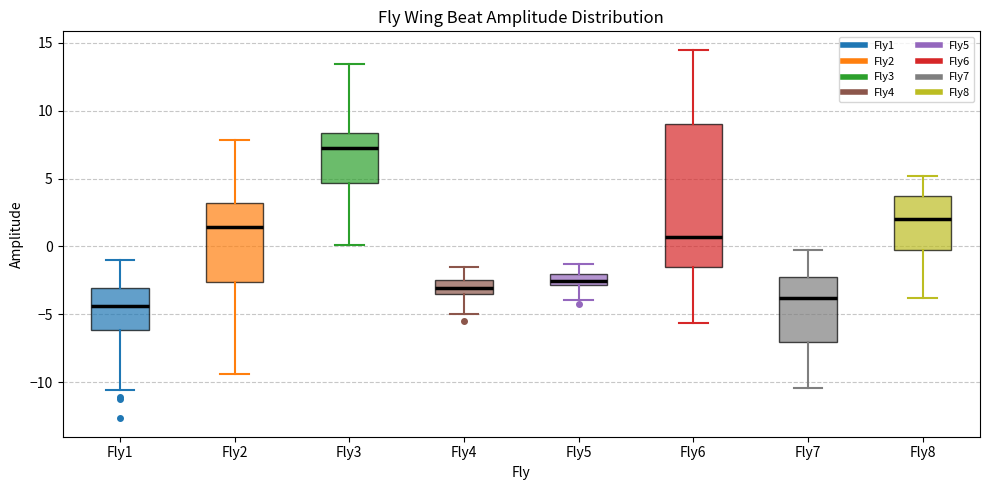

Reading left to right, read every box against the y-axis: the position of its median line, the range the box covers, and the ends of its whiskers. The values are not printed on the chart, so give them approximately, as read against the axis.

Fly1: median -4.5, box -6.0 to -3.0, whiskers -10.5 to -1.0
Fly2: median 1.5, box -2.5 to 3.0, whiskers -9.5 to 8.0
Fly3: median 7.5, box 4.5 to 8.5, whiskers 0.0 to 13.5
Fly4: median -3.0, box -3.5 to -2.5, whiskers -5.0 to -1.5
Fly5: median -2.5, box -3.0 to -2.0, whiskers -4.0 to -1.5
Fly6: median 0.5, box -1.5 to 9.0, whiskers -5.5 to 14.5
Fly7: median -4.0, box -7.0 to -2.0, whiskers -10.5 to 0.0
Fly8: median 2.0, box -0.5 to 3.5, whiskers -4.0 to 5.0